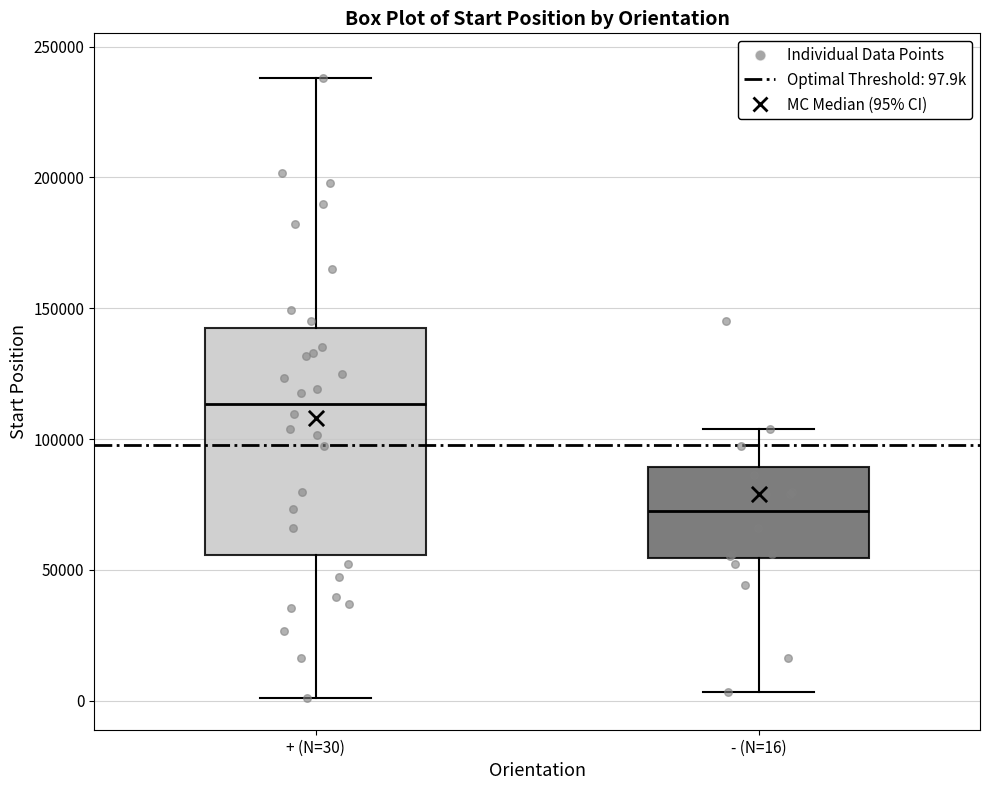

Which box has the highest median line?

+ (N=30)